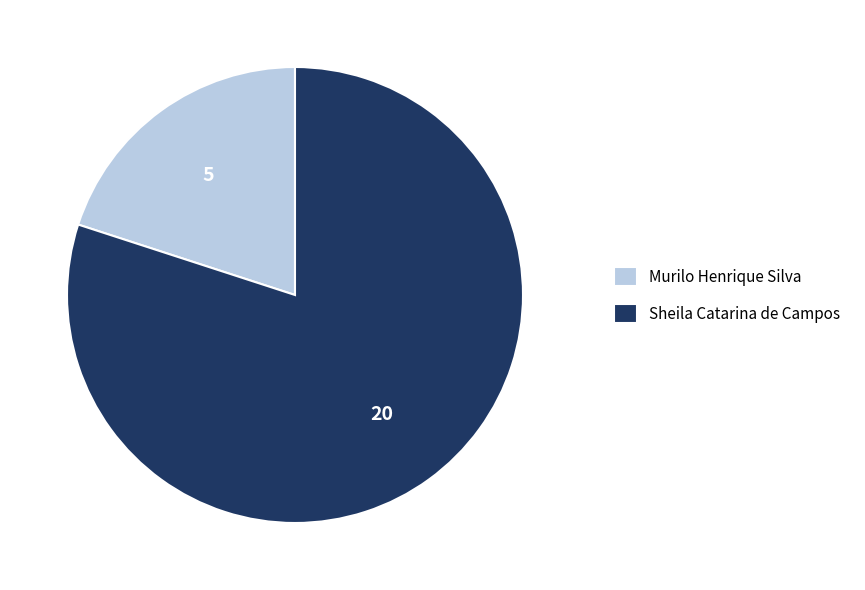

Approximately how many times larger is the value at Sheila Catarina de Campos compared to Murilo Henrique Silva?

4.0